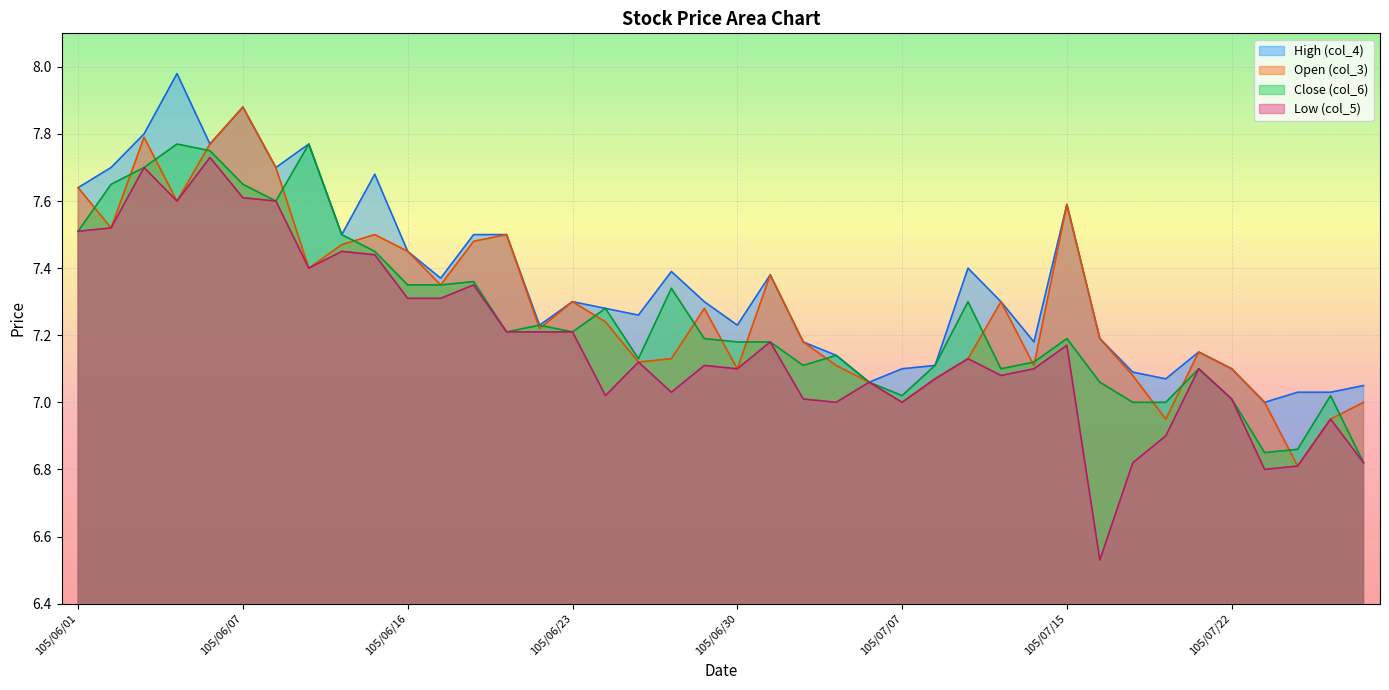

Is the value of Open (col_3) at 105/06/03 greater than the value of Low (col_5) at 105/06/07?

Yes